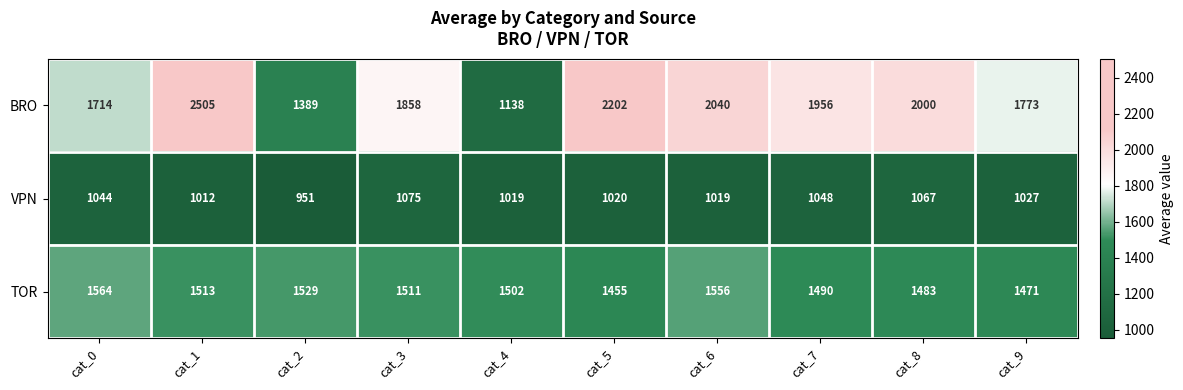

True or false: BRO has a value of 1714 at cat_0.

True